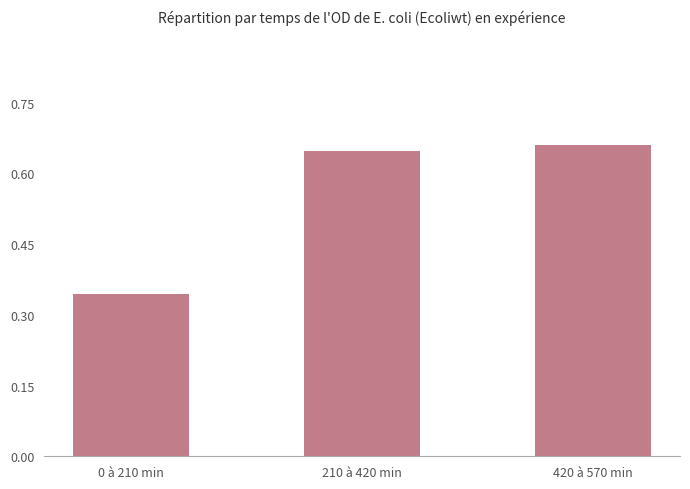

What is the label of the 2nd bar from the left?

210 à 420 min